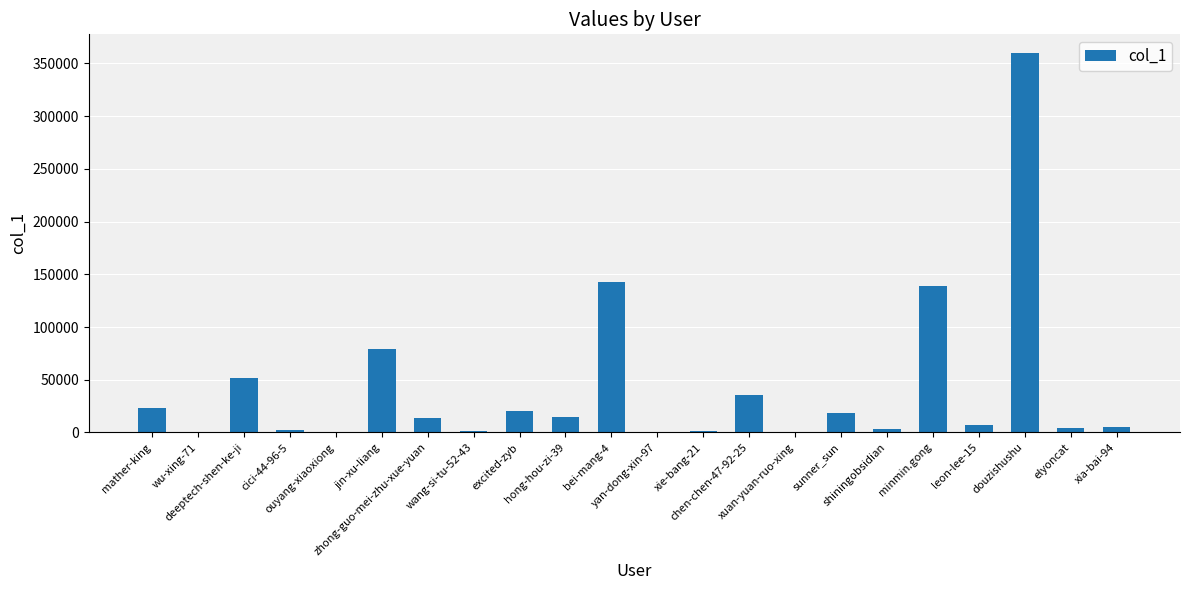

What is the difference between the values at yan-dong-xin-97 and minmin.gong?

138570